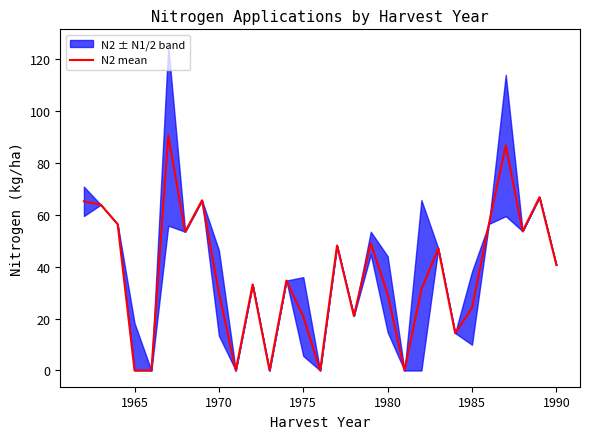

The N2 mean series shows 16.6 at 1990. True or false?

False